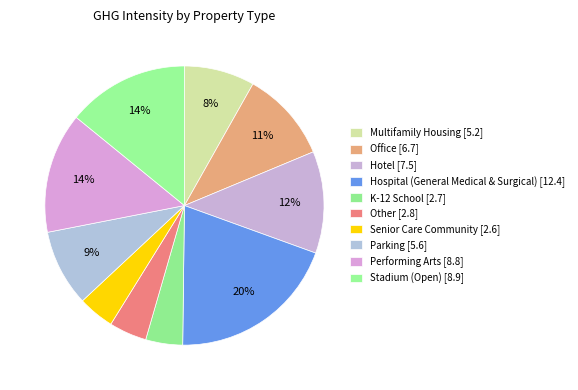

Count the number of slices in the pie.

10